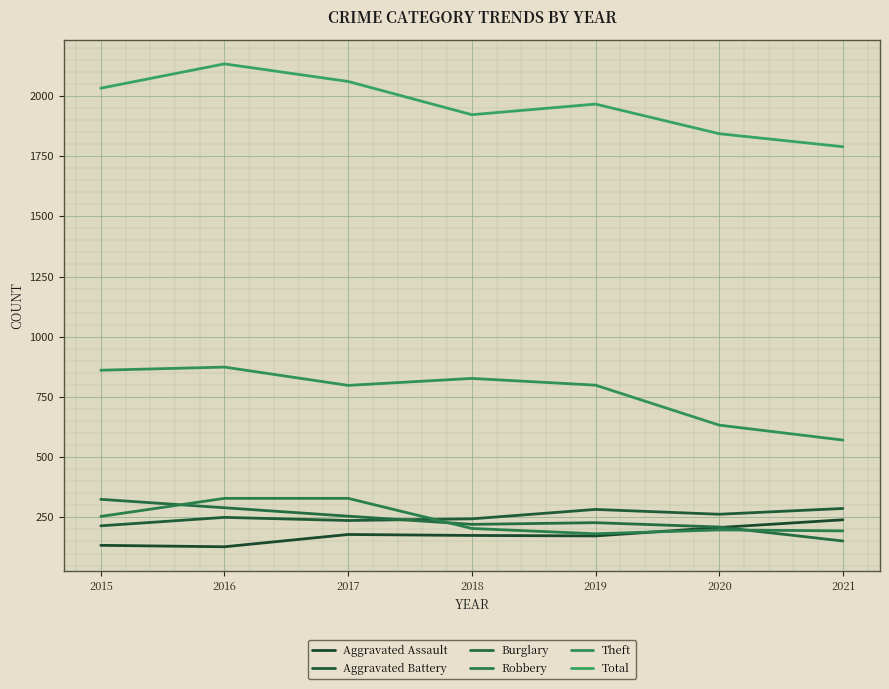

What is the value of the Burglary point at the 1st from the left?

325